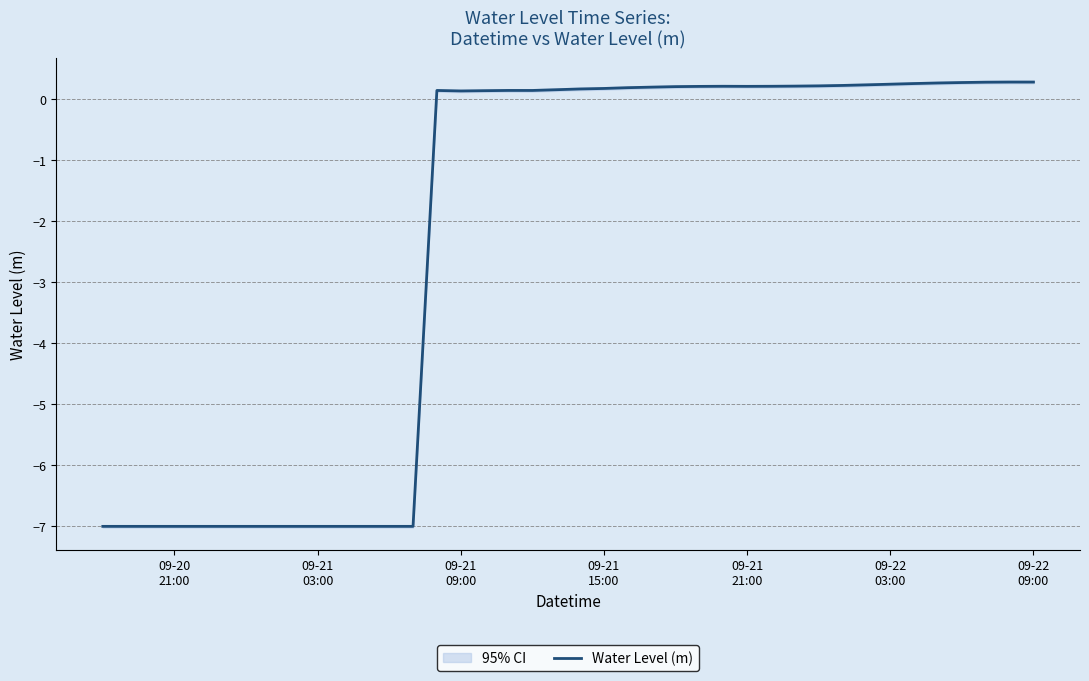

True or false: the data shows 0.3 at 09-22 09:00.

True